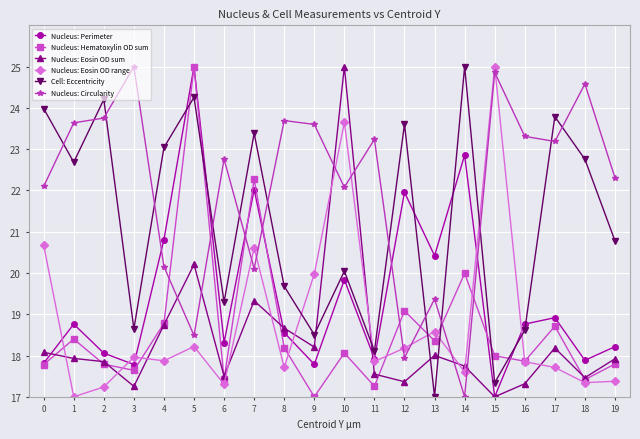

At how many categories does at least one series exceed 21?

19